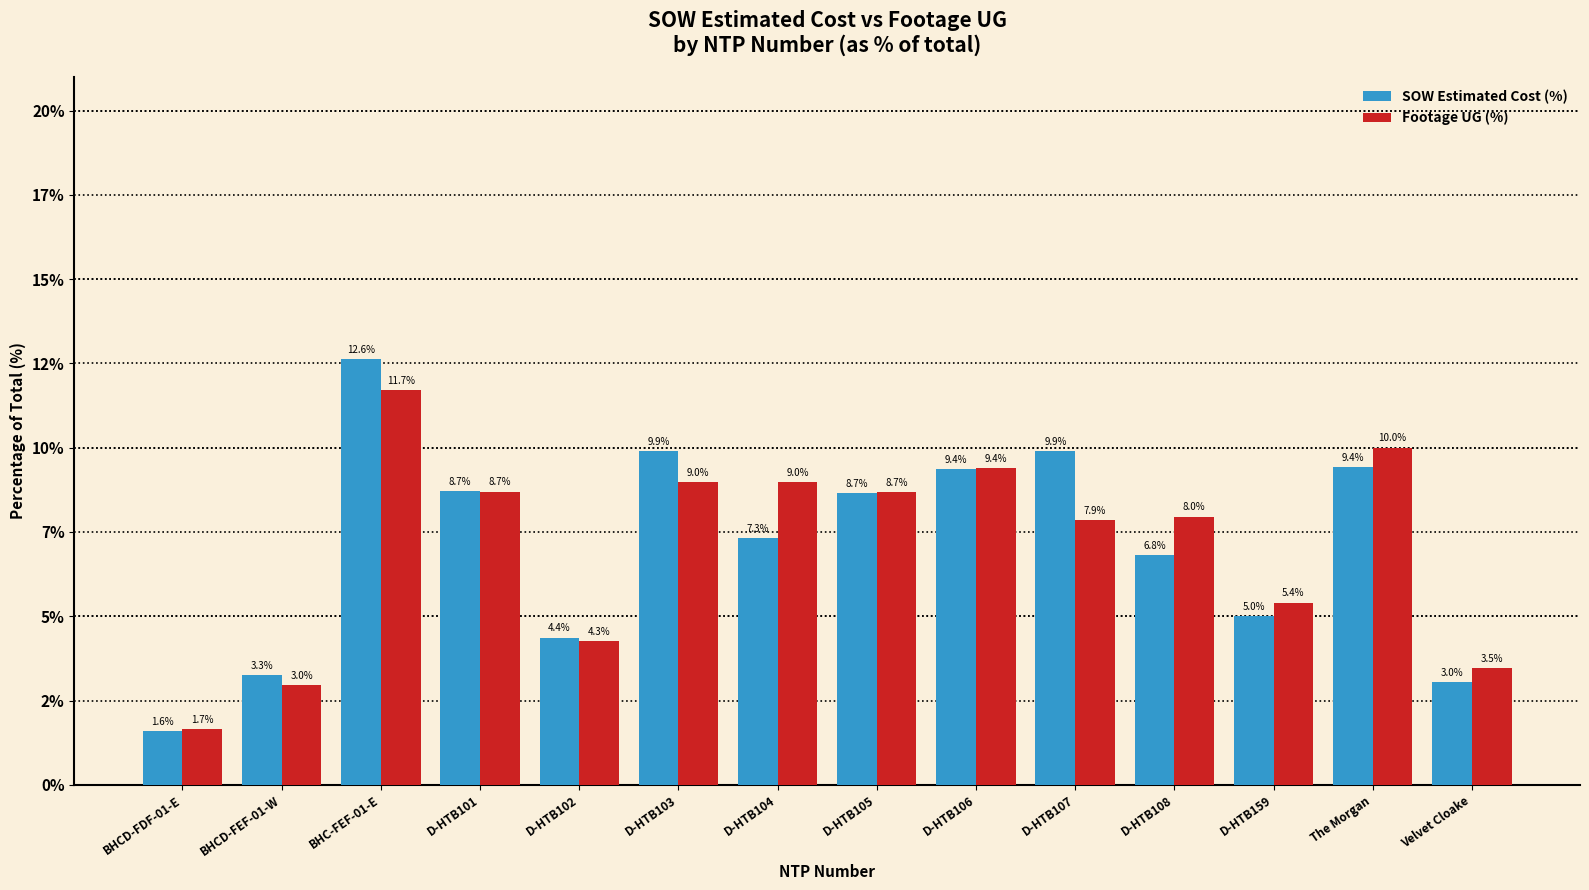

Does the chart contain stacked bars?

No